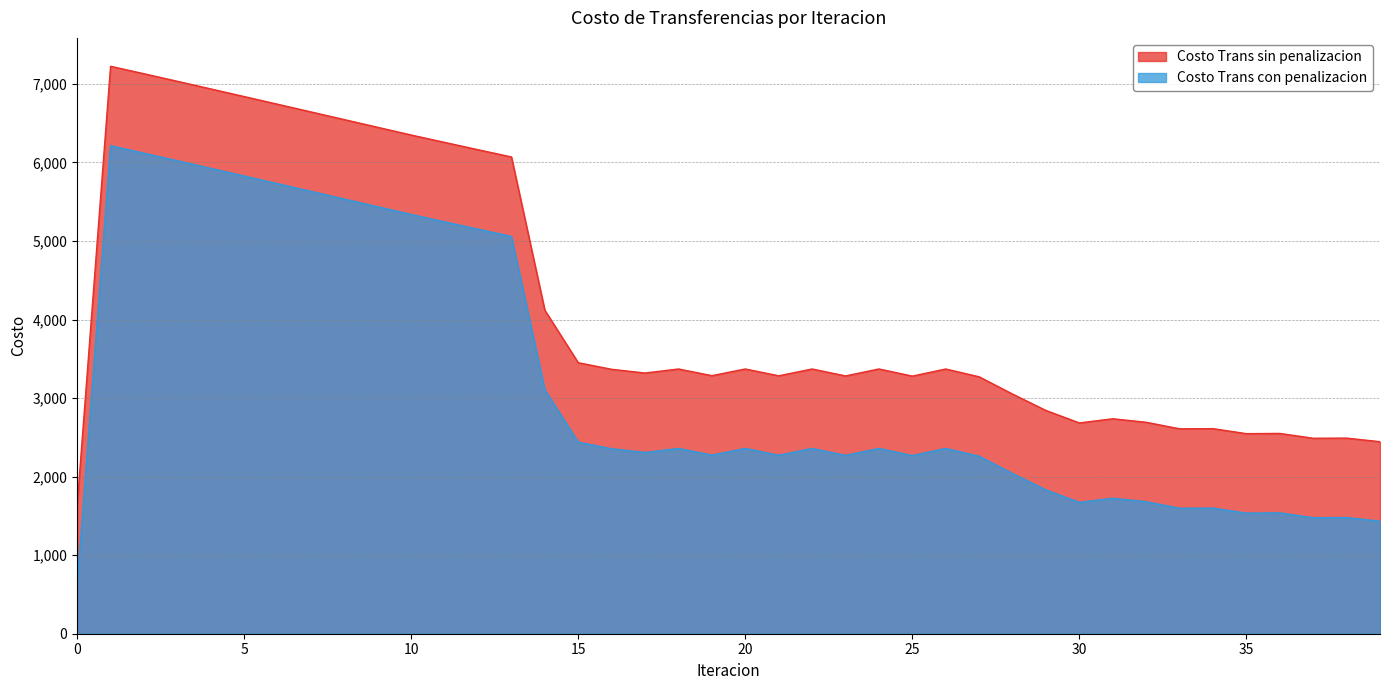

Which series has the widest spread of values?

Costo Trans sin penalizacion